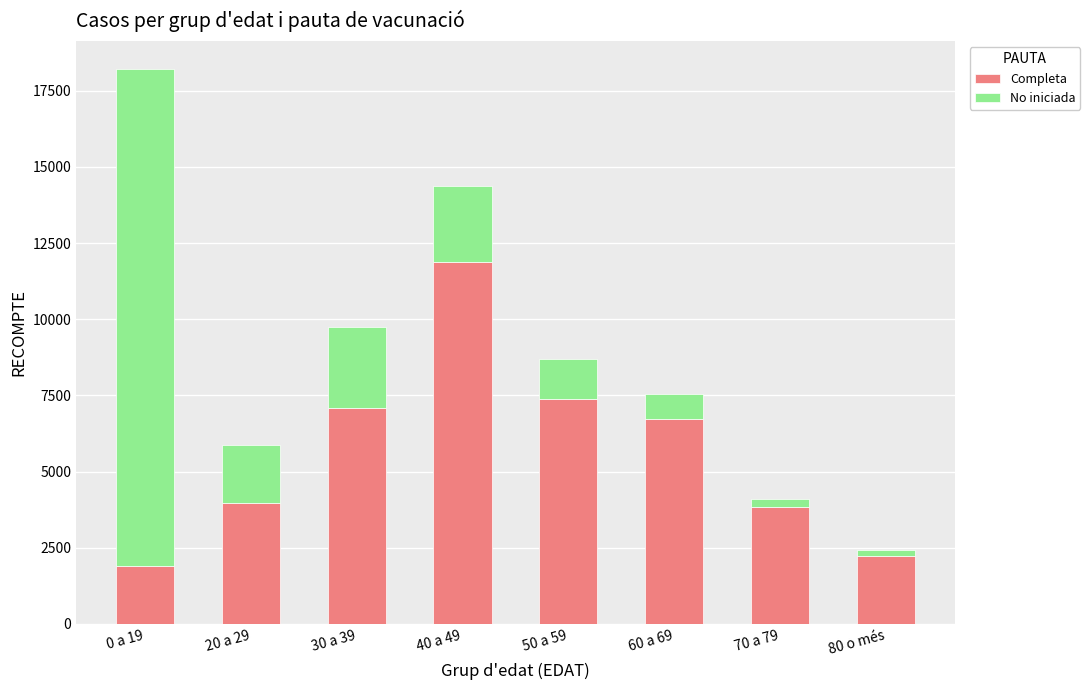

What is the maximum value for Completa?

11866